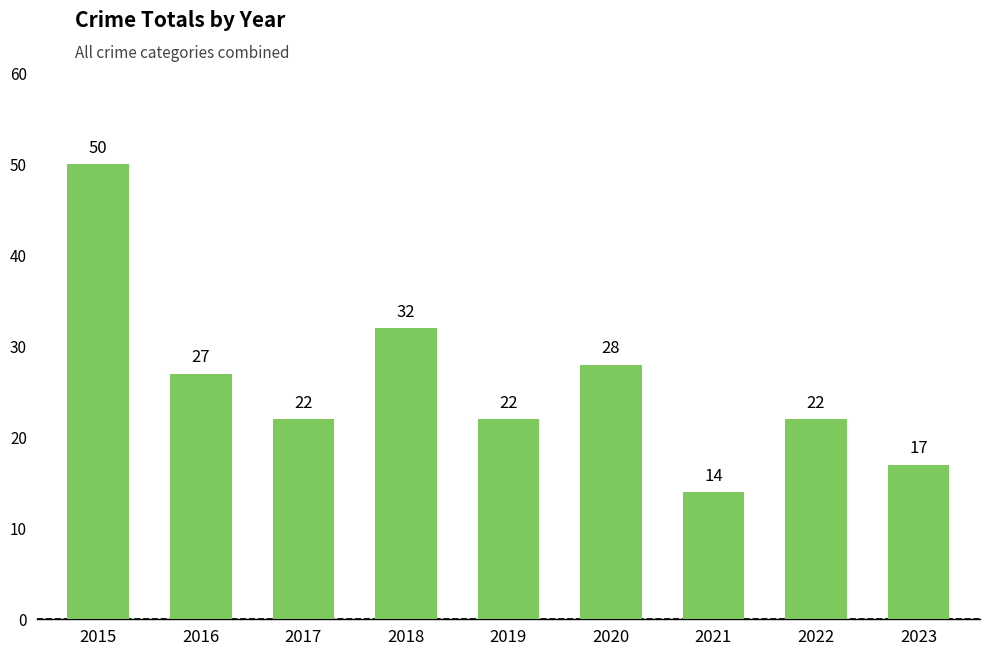

At which category does the chart reach its peak across all series?

2015